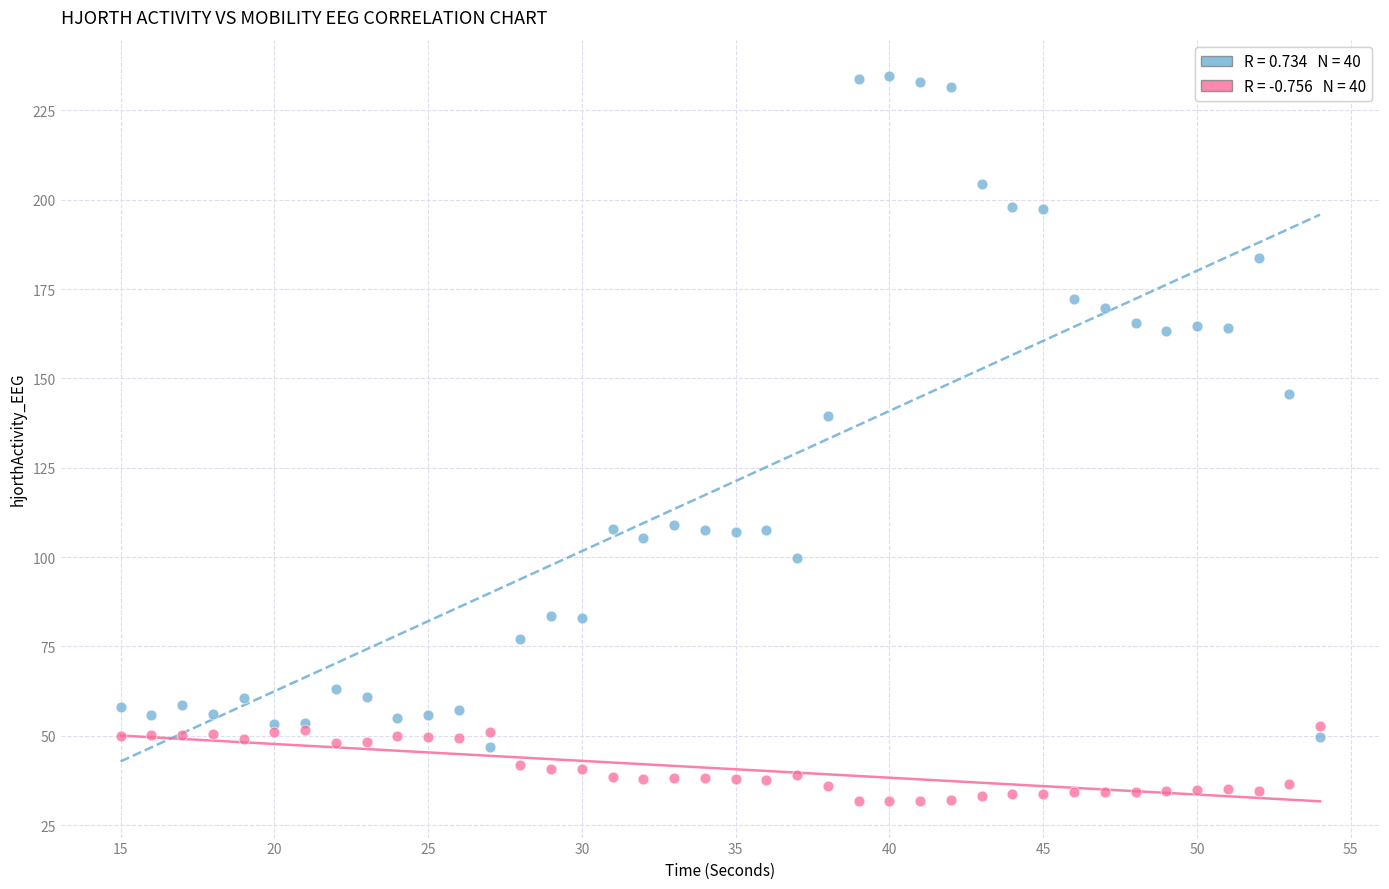

Across all series, what Y value is closest to 133?

139.4